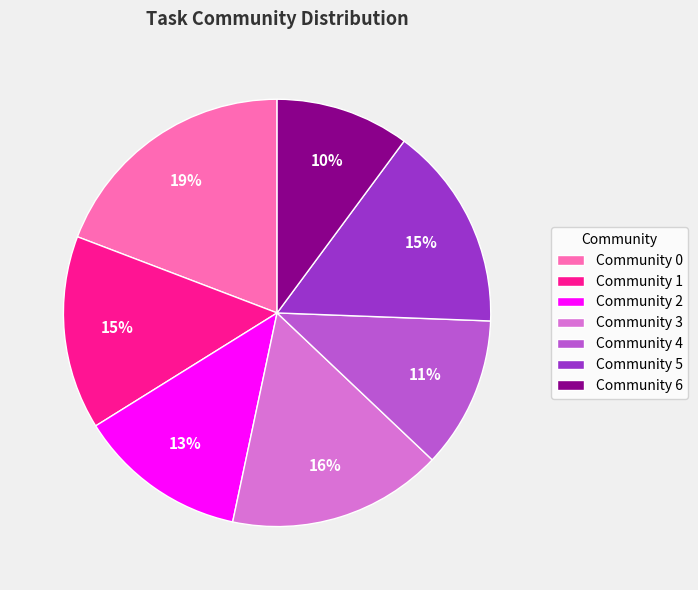

Approximately how many times larger is the value at Community 6 compared to Community 0?

0.5